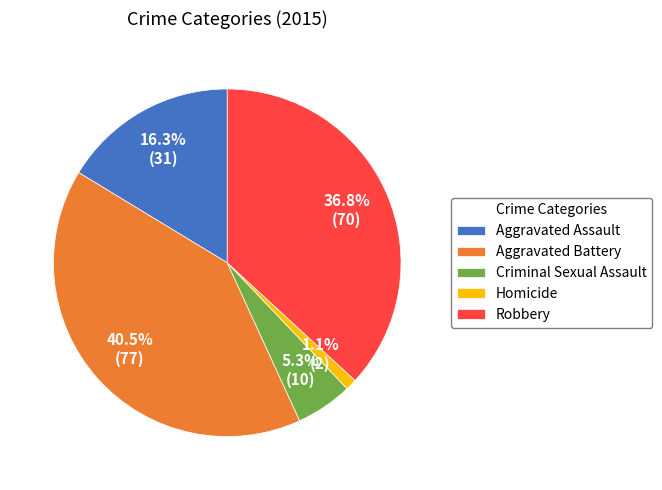

How many segments does this pie chart have?

5